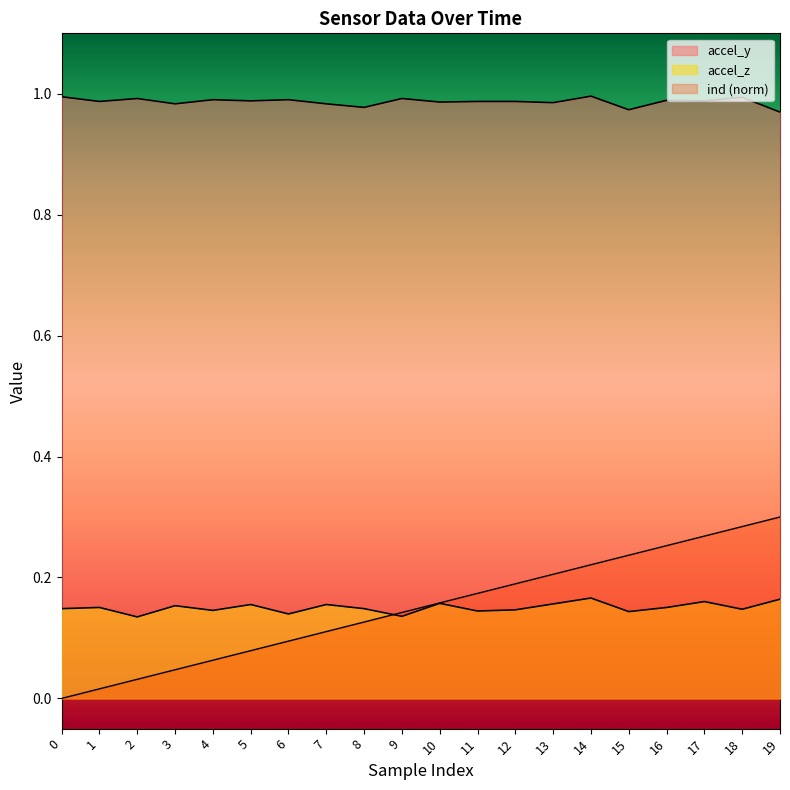

How many lines are shown in the chart?

3